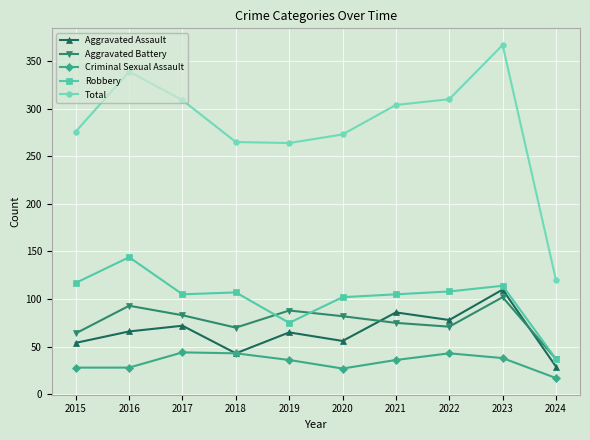

At which category is the sum across all series the highest?

2023